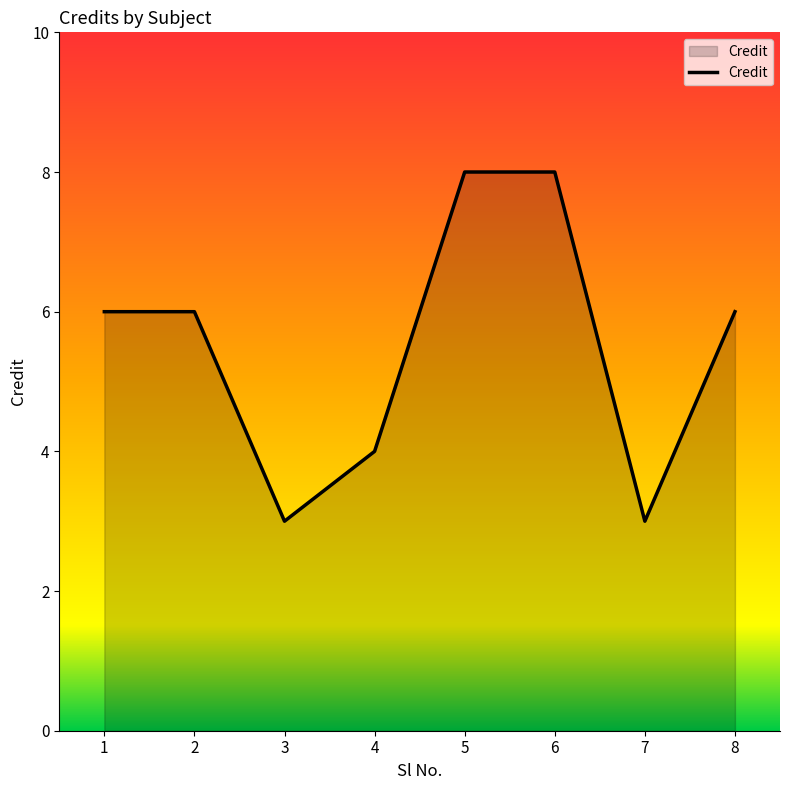

What is the change in value from 2 to 7?

-3